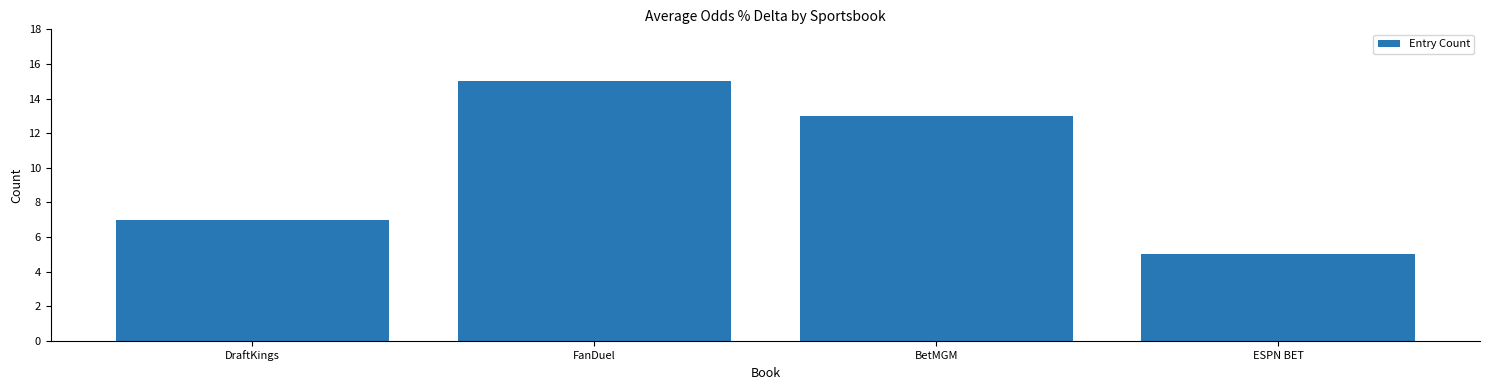

Does the chart contain any negative values?

No